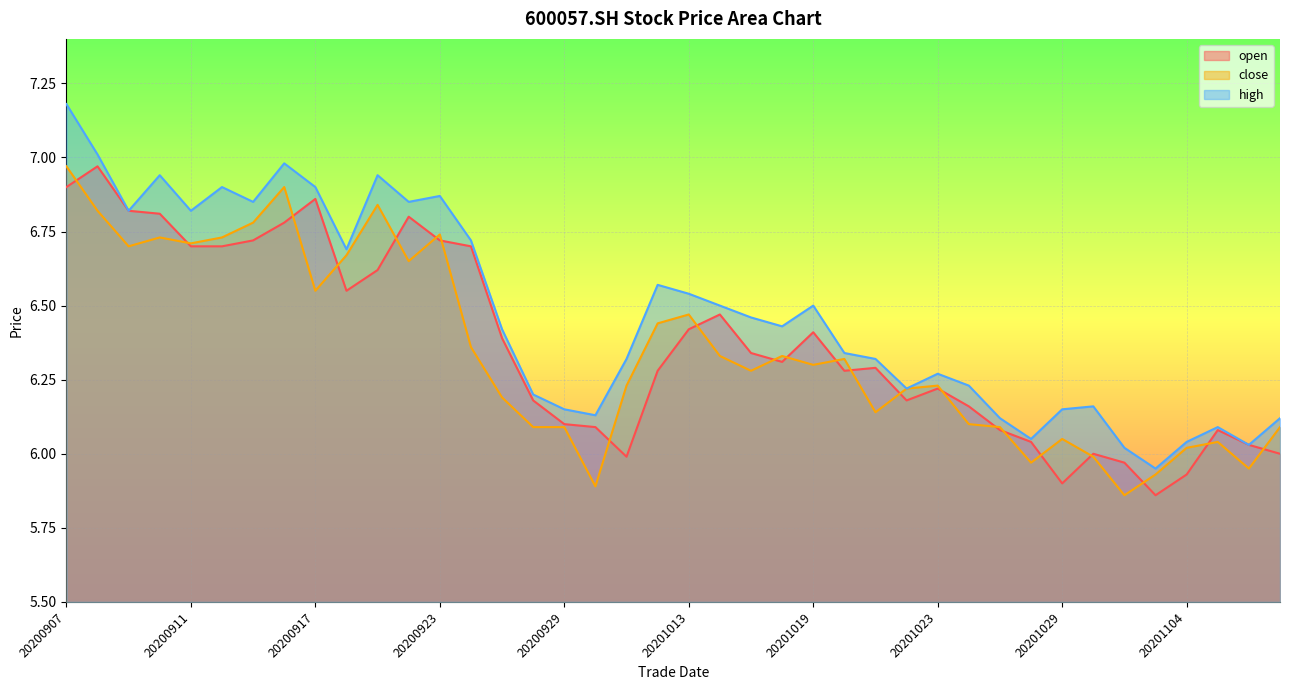

What is the smallest value displayed?

5.9